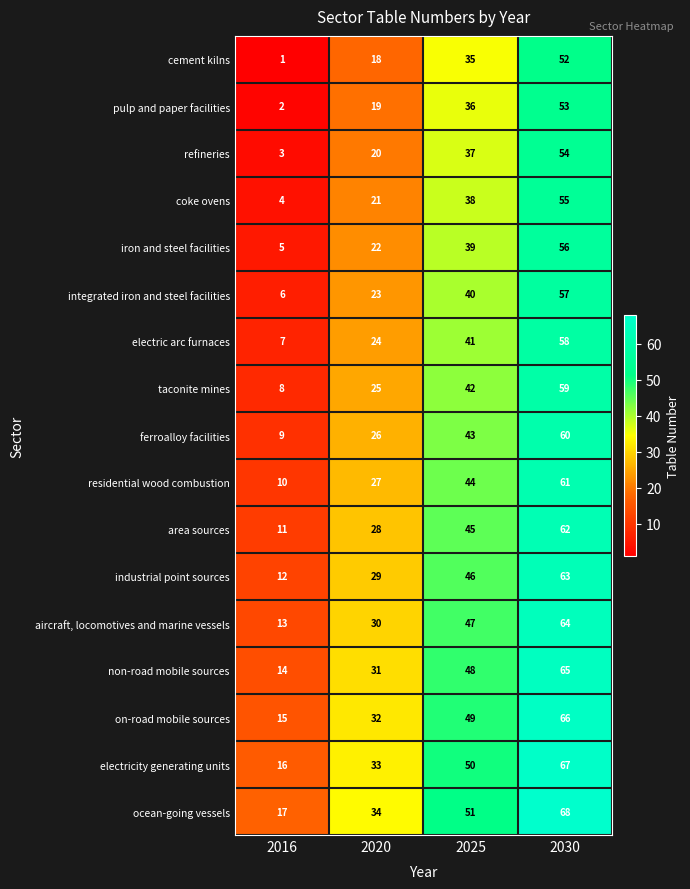

At which label is iron and steel facilities closest to 30?

2020